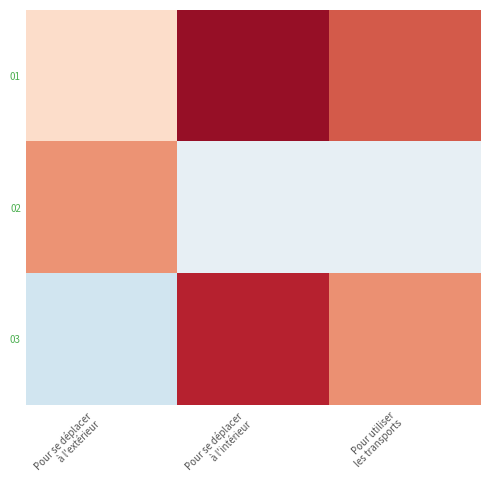

List the series in order of their overall mean, highest first.

01, 03, 02